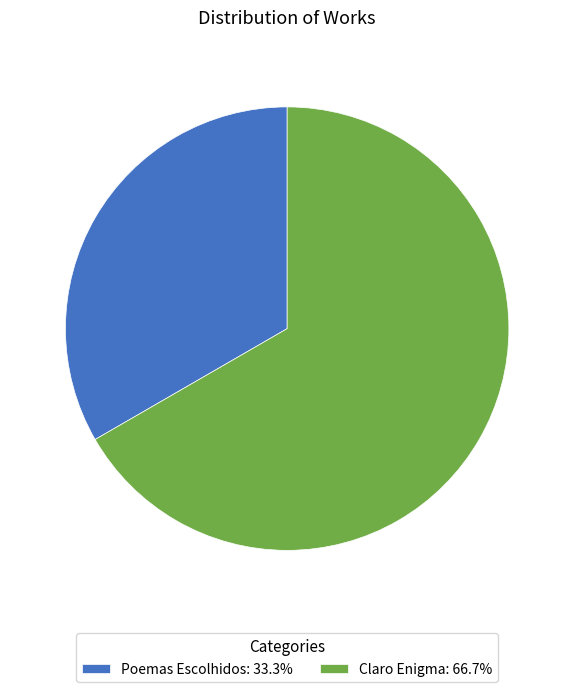

Is the sum of Claro Enigma: 66.7% and Poemas Escolhidos: 33.3% greater than half?

Yes